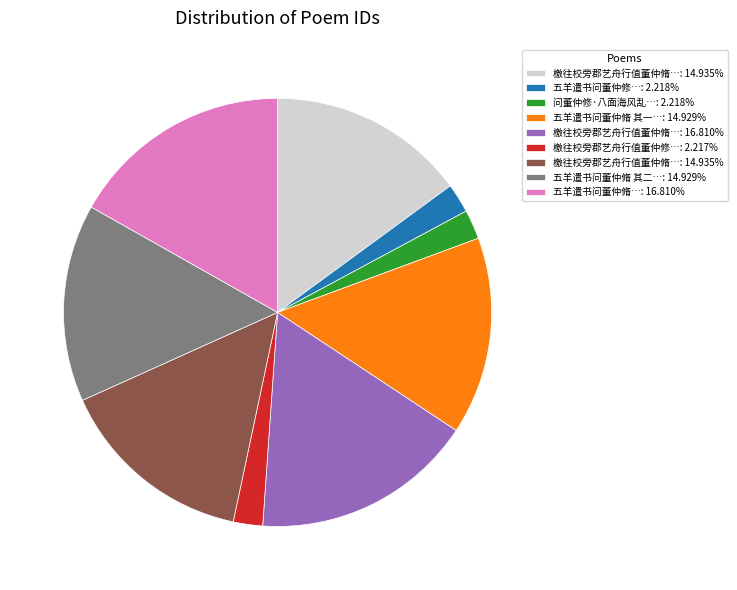

Count the number of slices in the pie.

9